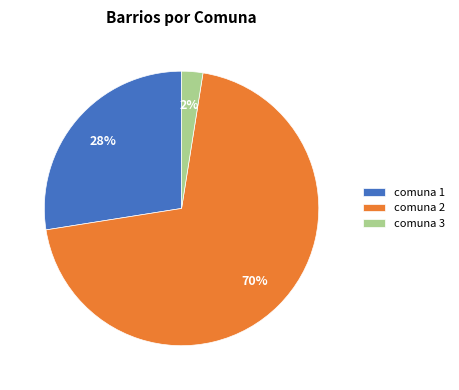

Does any single category account for the majority?

Yes